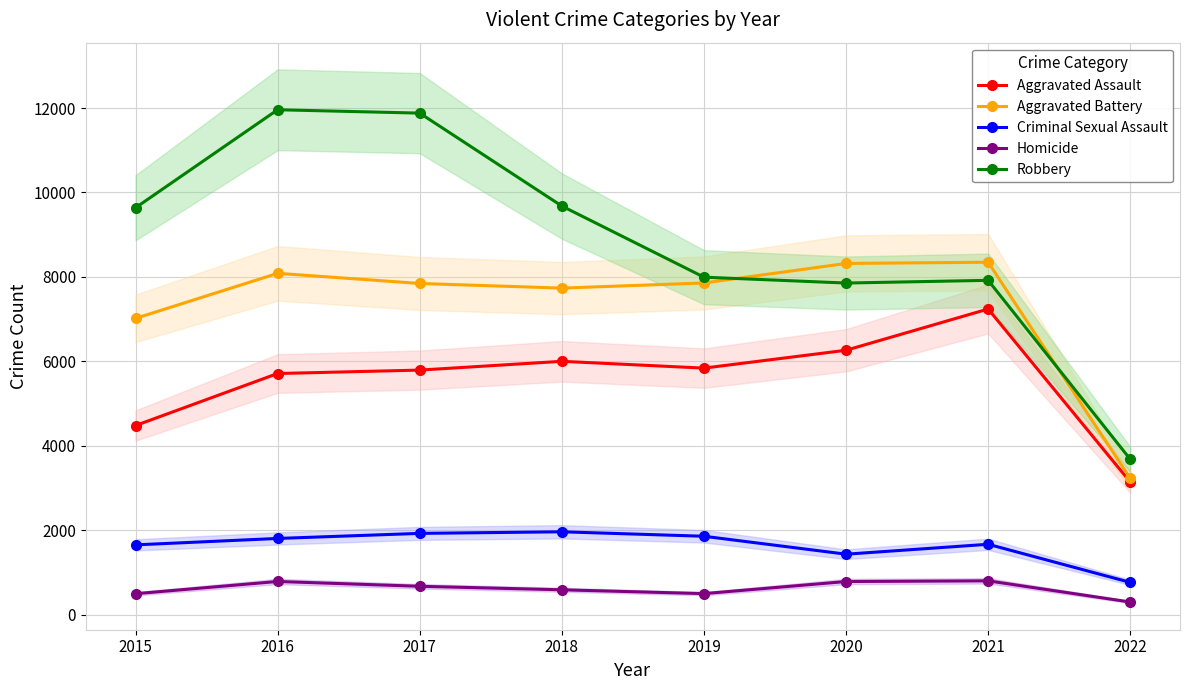

What is the difference between the maximum and second lowest values in the Robbery series?

4105